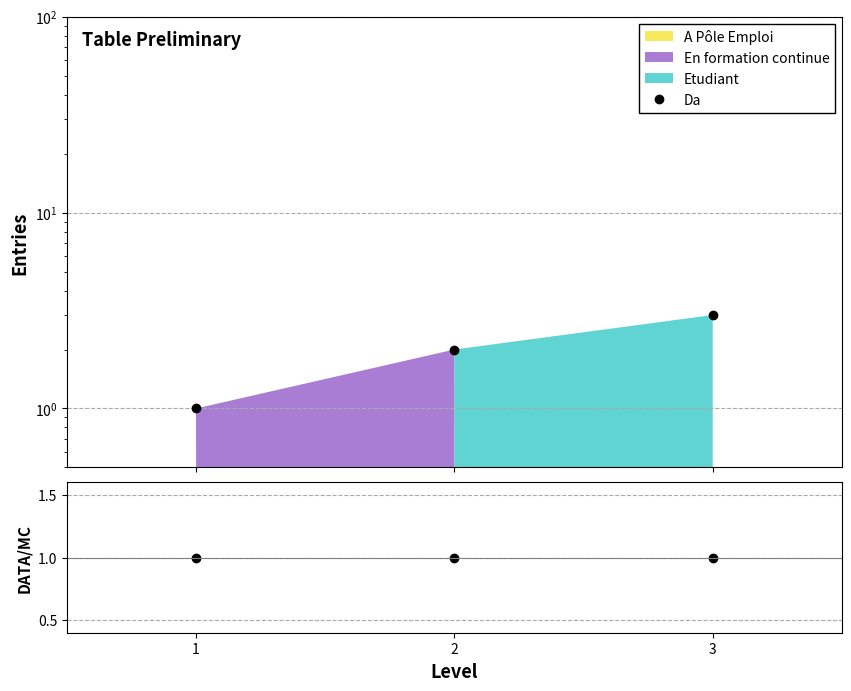

Which series has the largest range (max minus min)?

Da